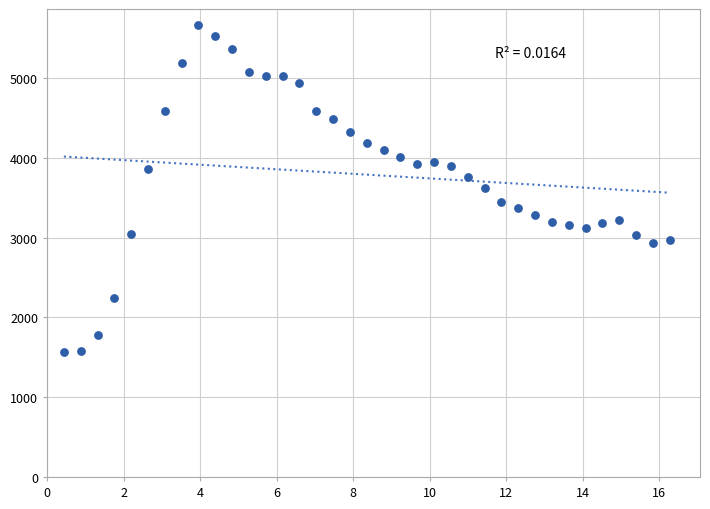

What is the range of Y values (max minus min)?

4097.6